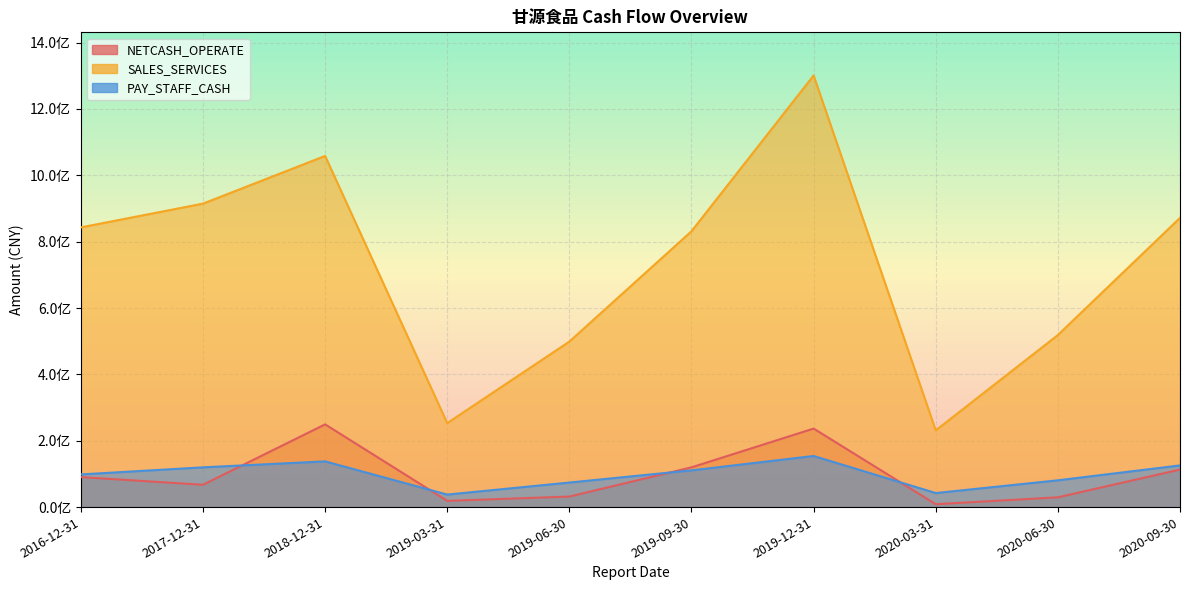

True or false: SALES_SERVICES and NETCASH_OPERATE intersect in this chart.

False